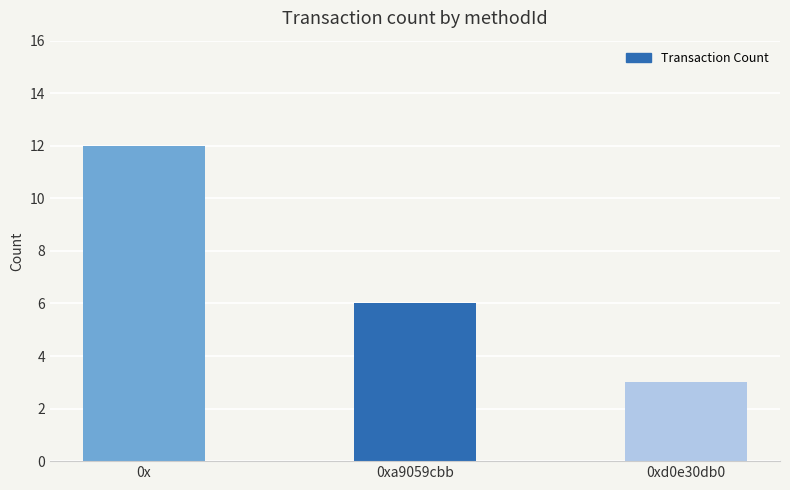

What is the difference between the maximum and second lowest values?

6